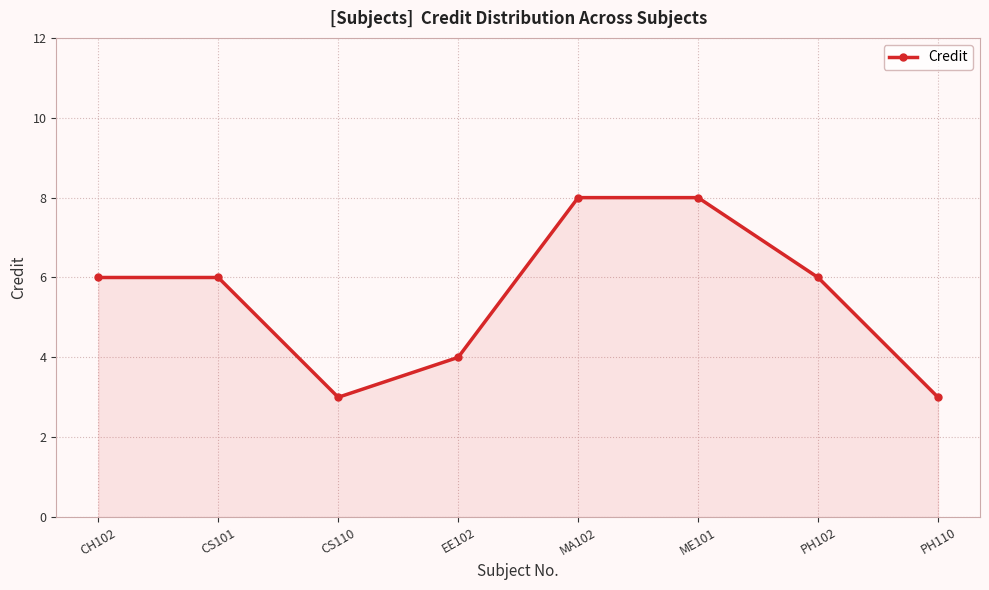

The chart shows a value of 3 at PH110. True or false?

True